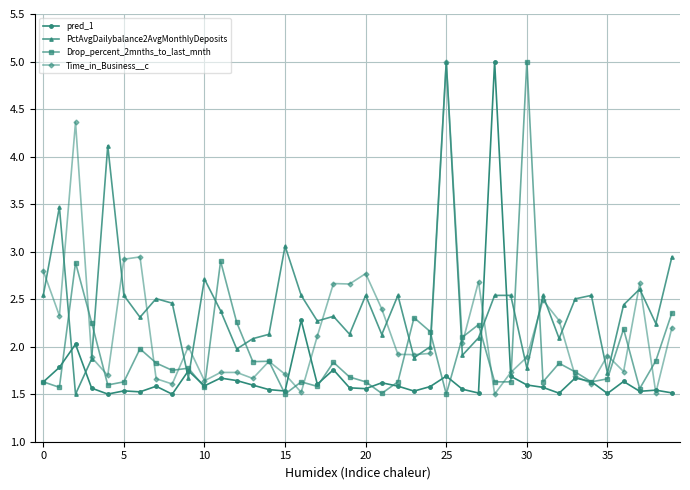

What is the maximum value shown in the chart?

5.0